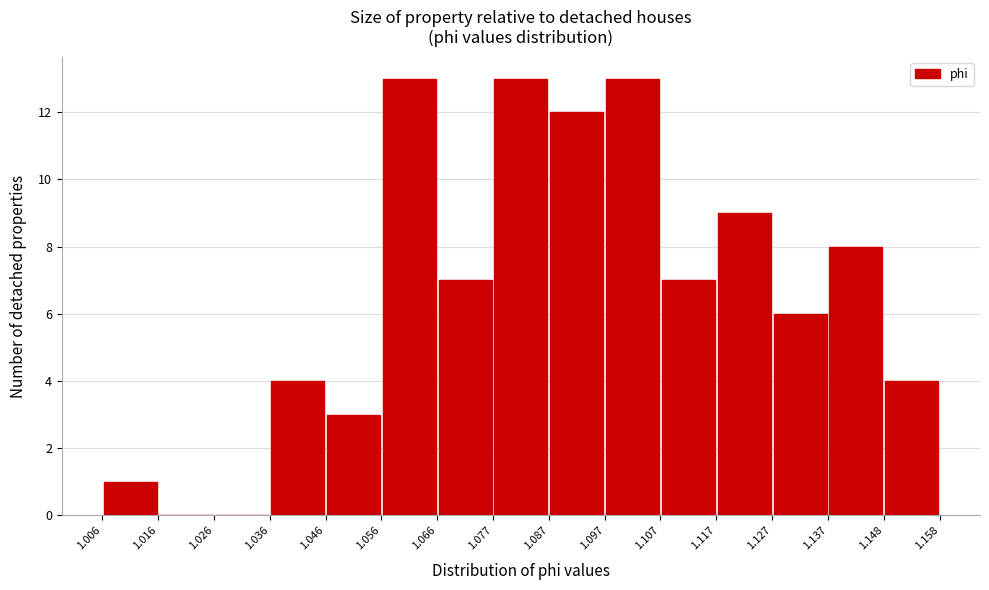

How tall is the bar that spans 1.077 to 1.087 on the x-axis? The values are not printed on the chart, so give them approximately, as read against the axis.

13